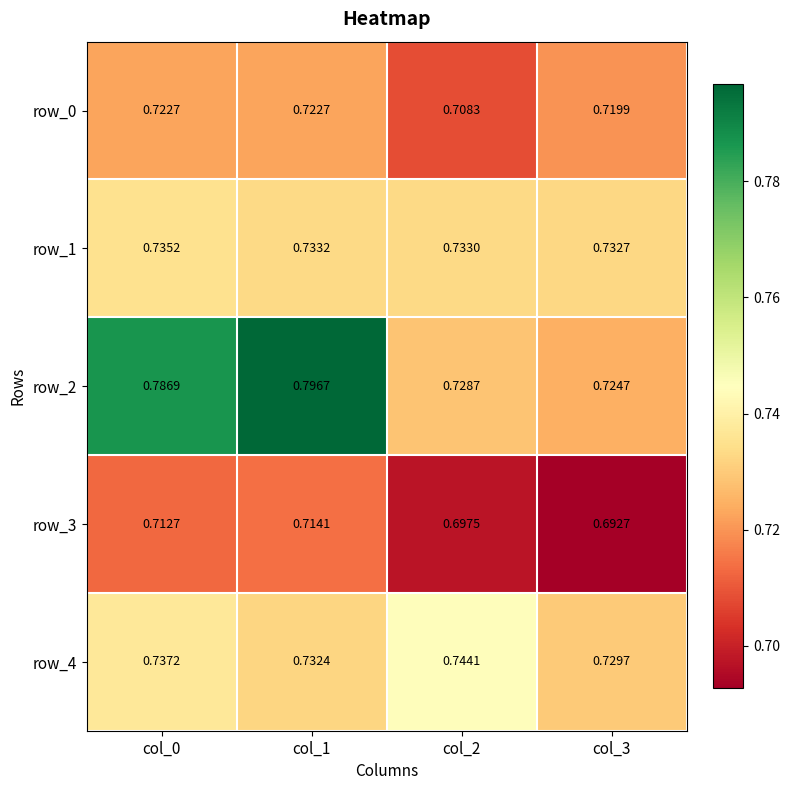

The value of row_1 at col_3 is 0.7. True or false?

True